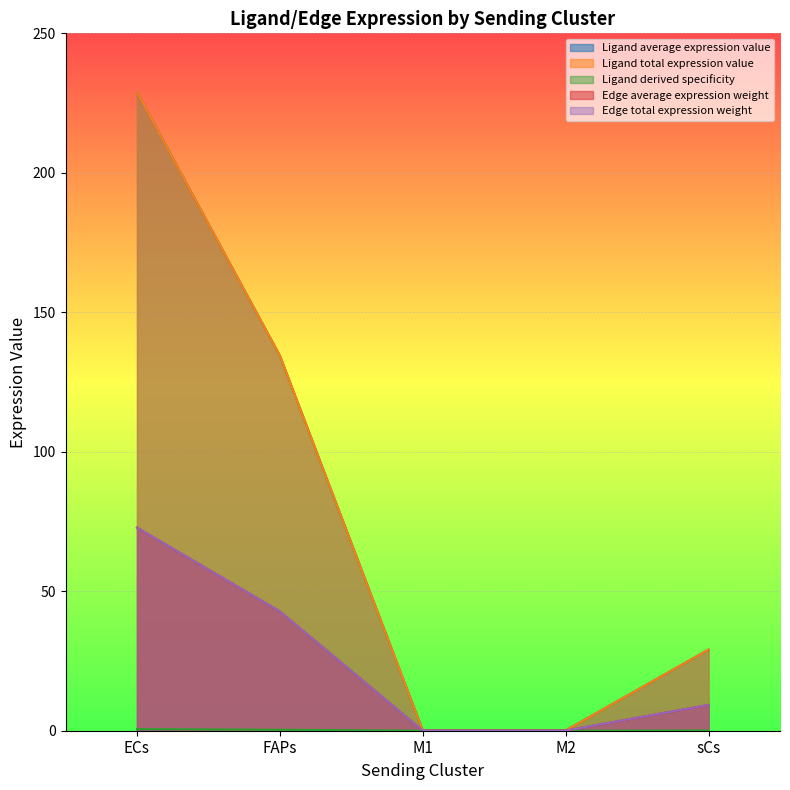

Rank the categories by Edge total expression weight value from highest to lowest.

ECs, FAPs, sCs, M1, M2